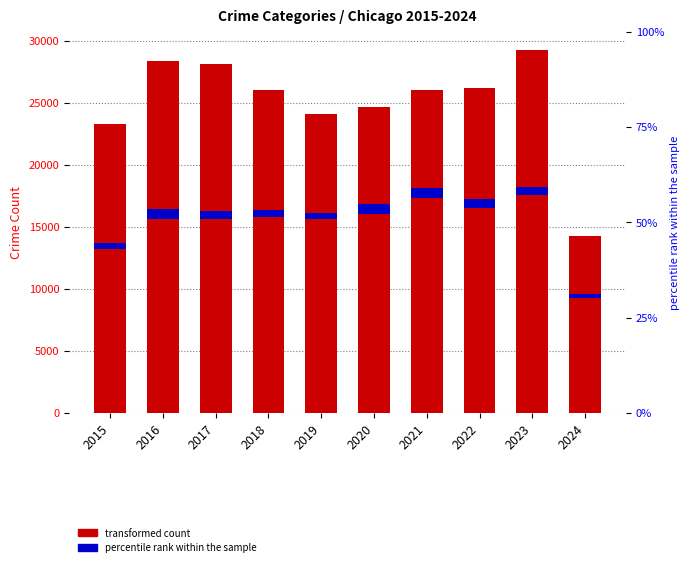

Which series has the largest total across all categories?

Robbery